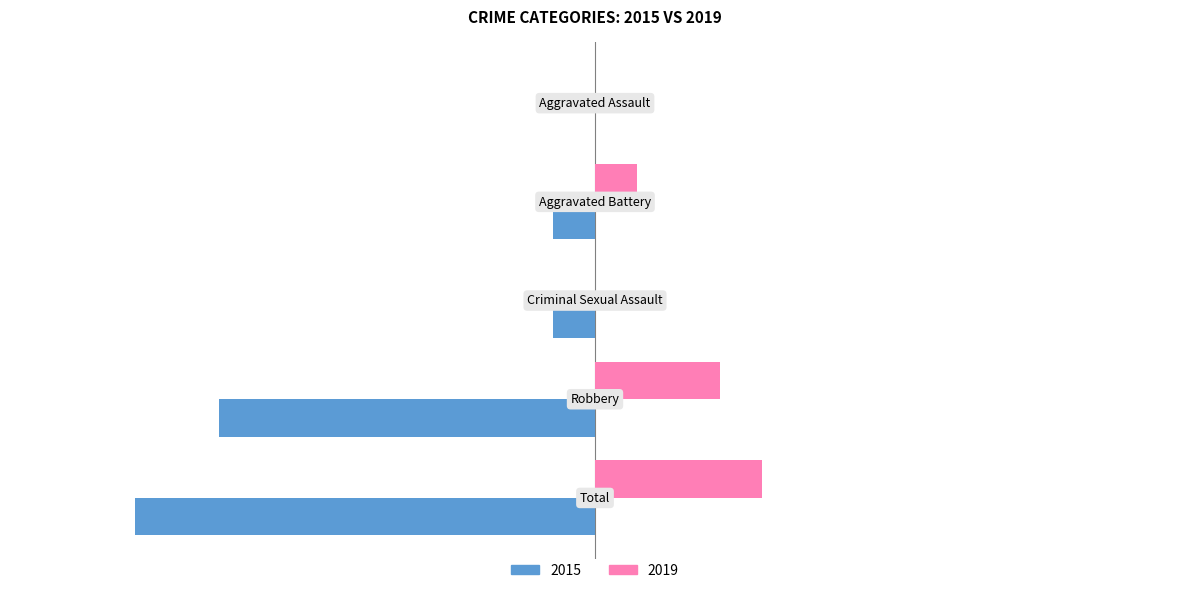

What is the label of the 4th bar from the left?

Robbery